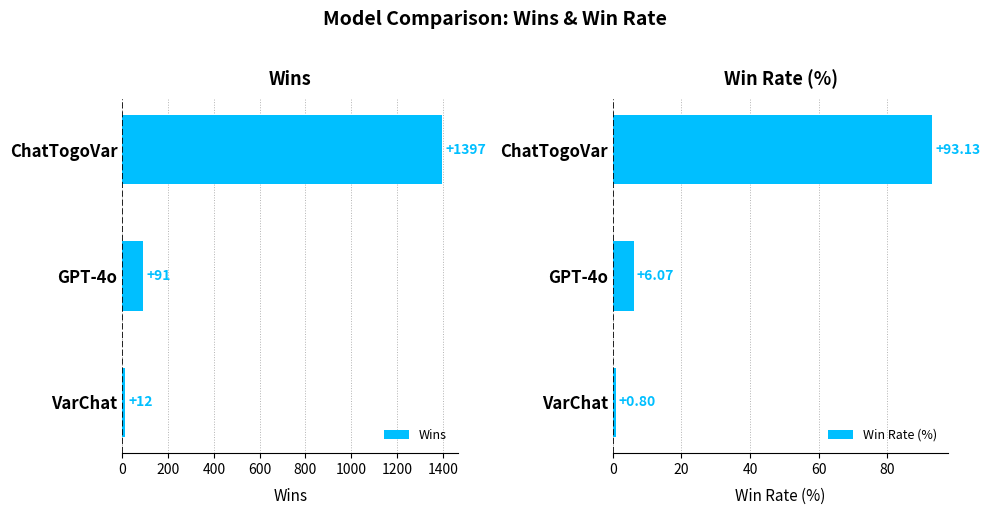

Rank the series by their maximum value, from lowest to highest.

Win Rate (%), Wins